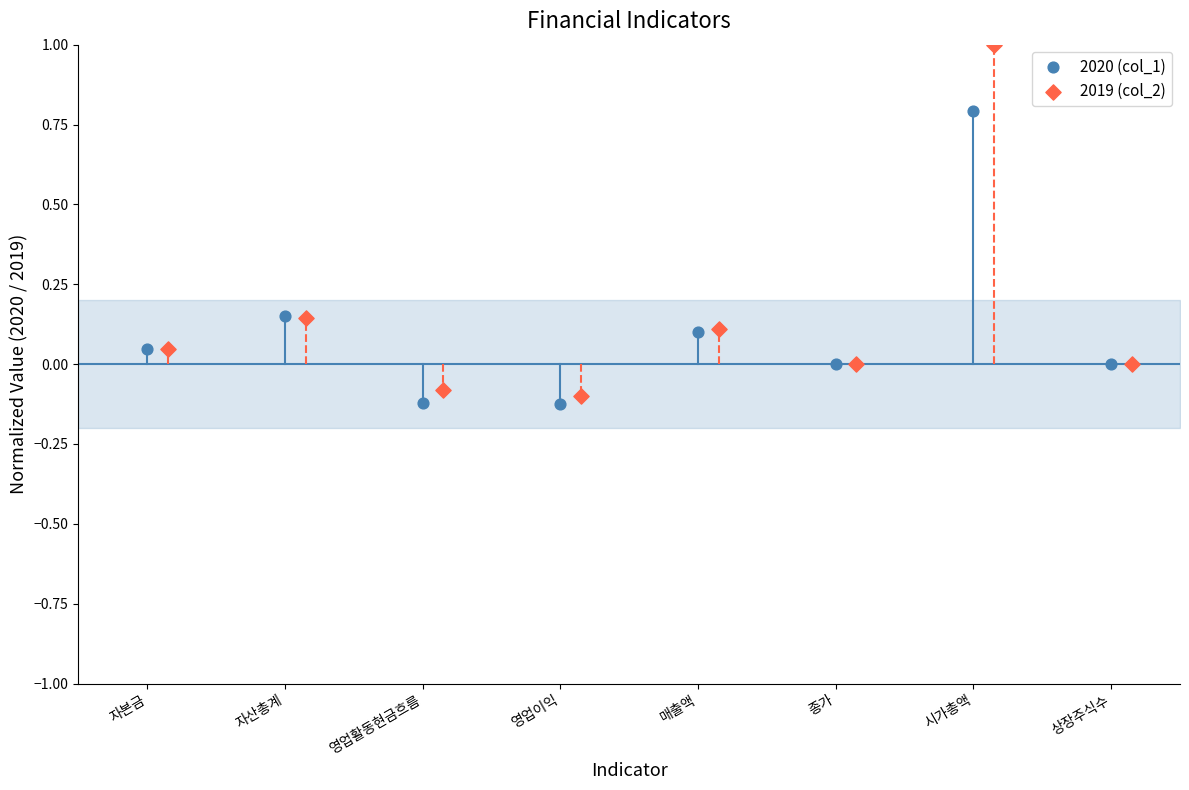

Which series reaches the maximum Y coordinate?

2019 (col_2)